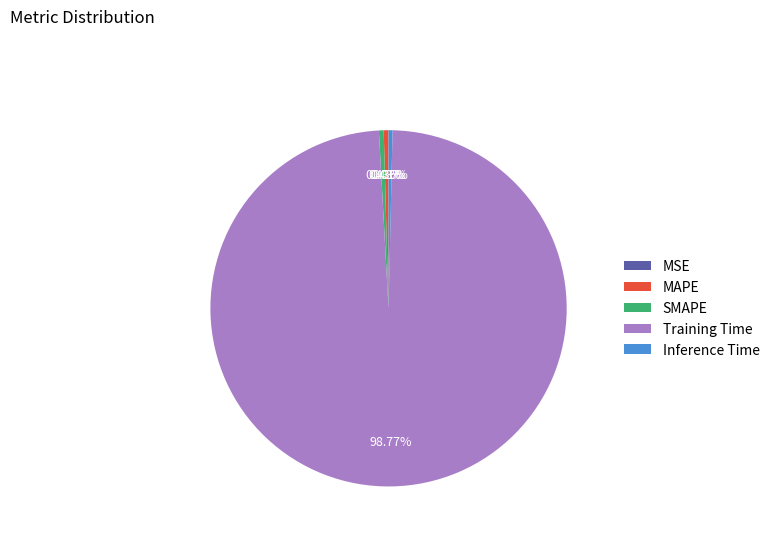

Which category has the biggest portion of the pie?

Training Time